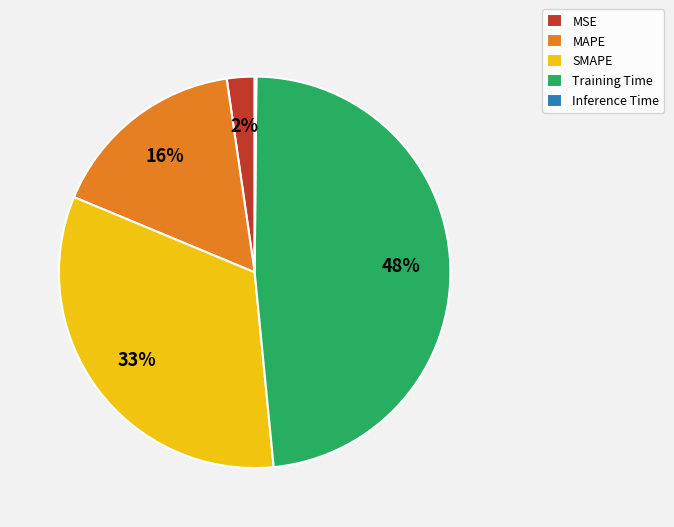

Which category has the biggest portion of the pie?

Training Time